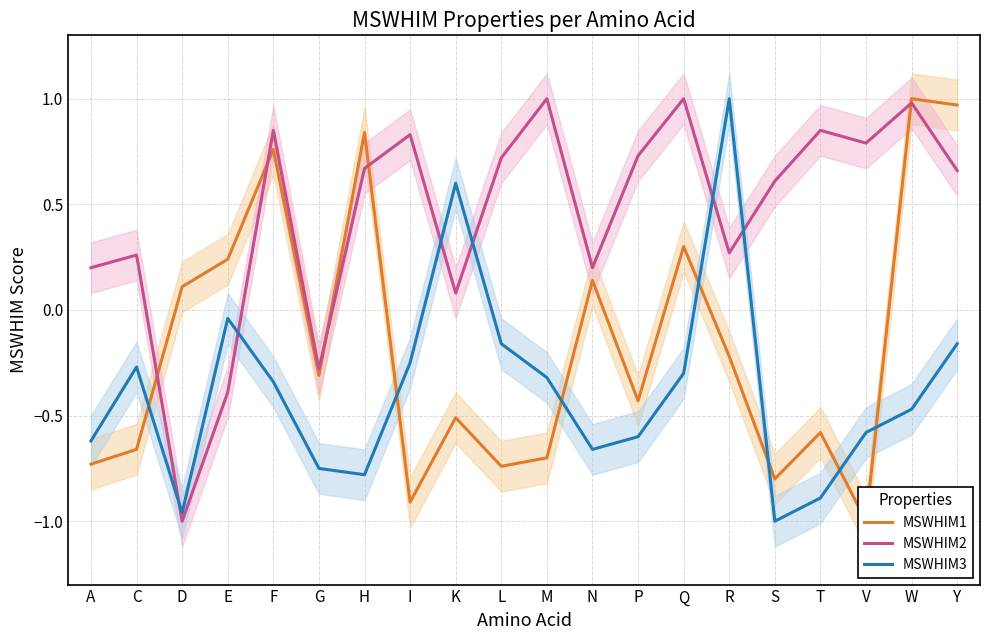

Where do MSWHIM1 and MSWHIM3 first cross each other?

C and D